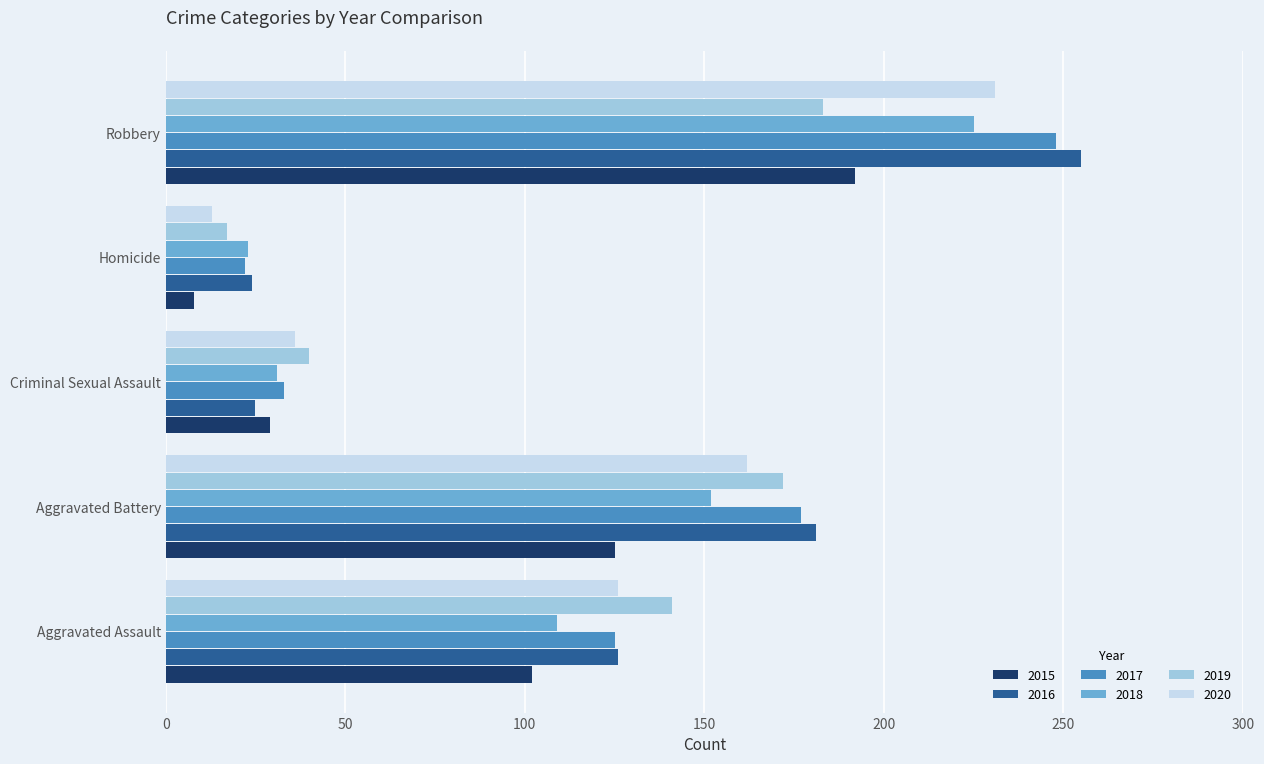

Count the number of data series in this chart.

6